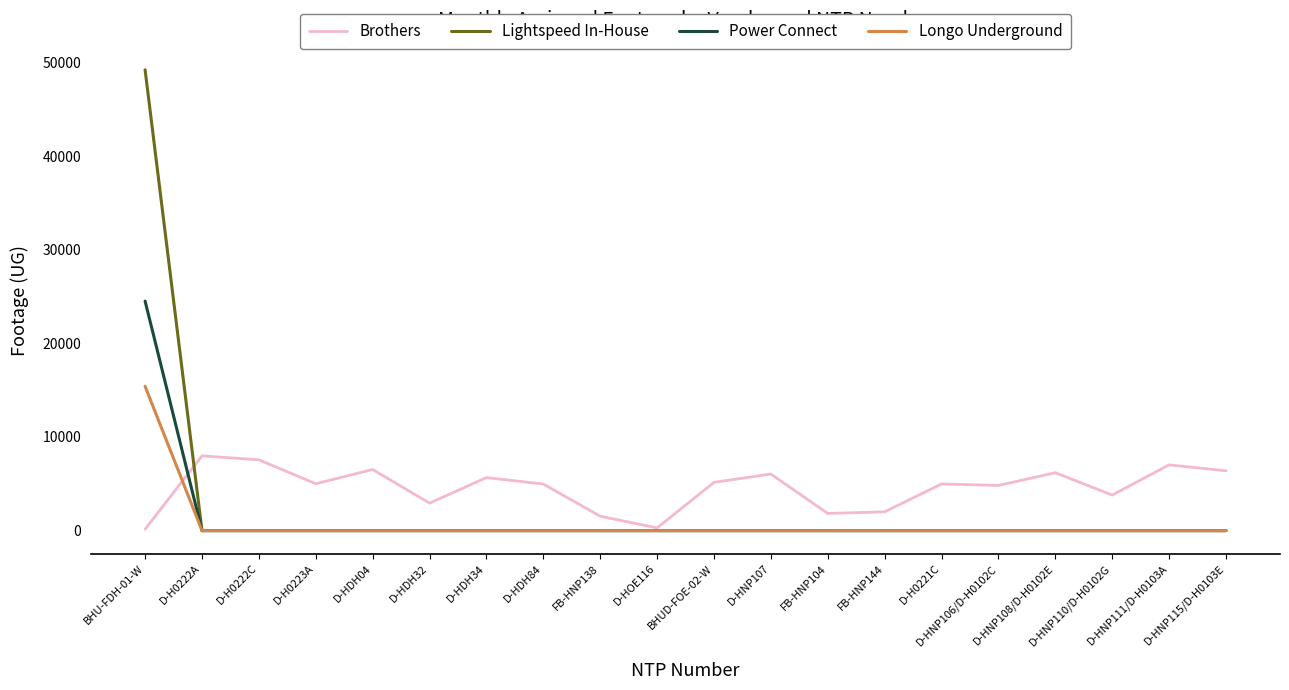

Does the chart display data point markers on the line(s)?

No